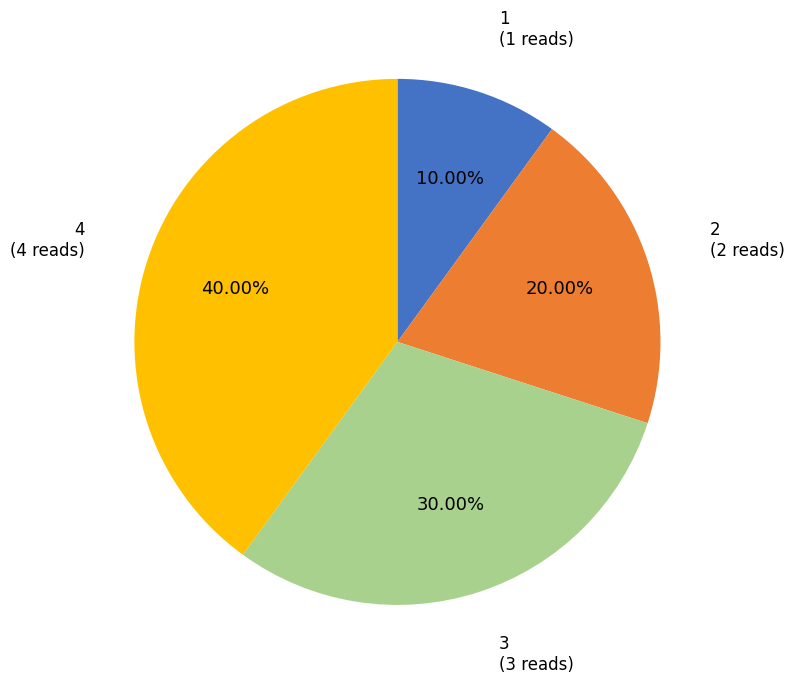

How many slices are in this pie chart?

4